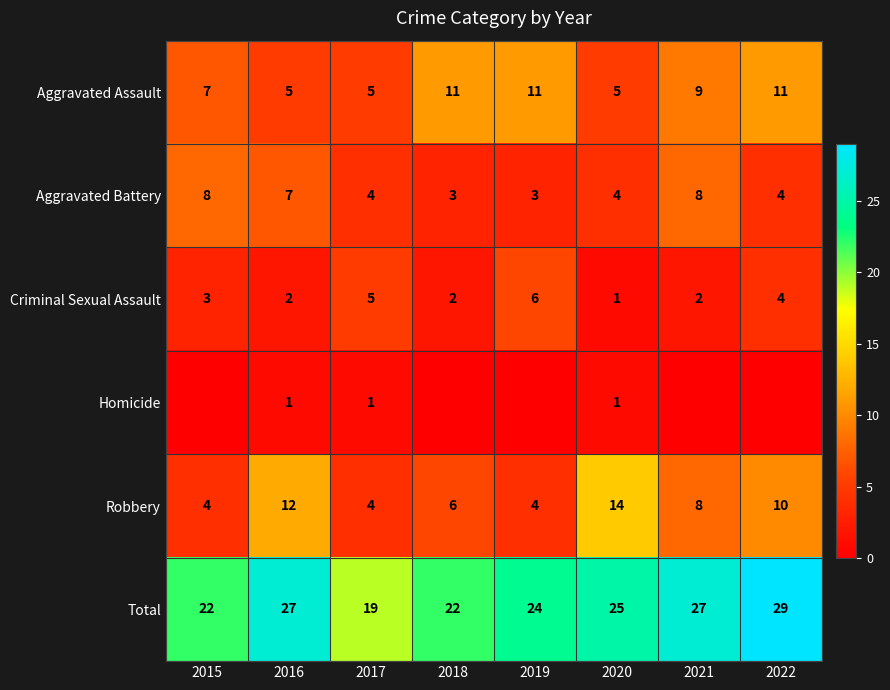

What is the sum of all Aggravated Assault values?

64